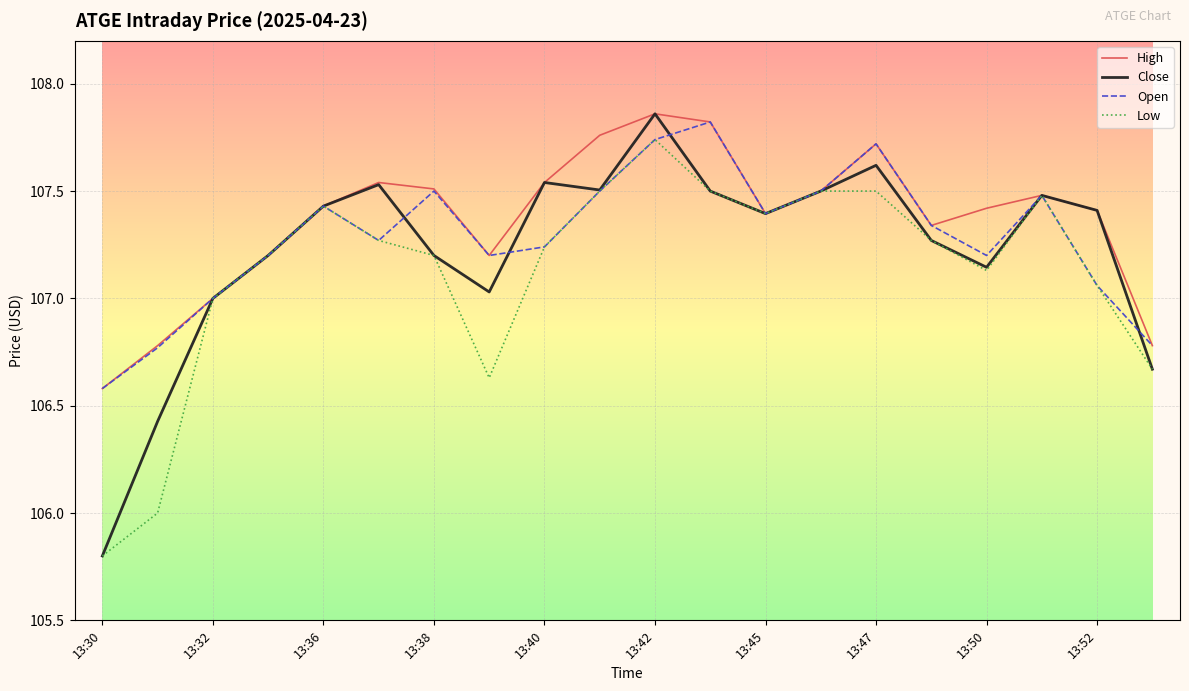

Which series has the largest range (max minus min)?

Close